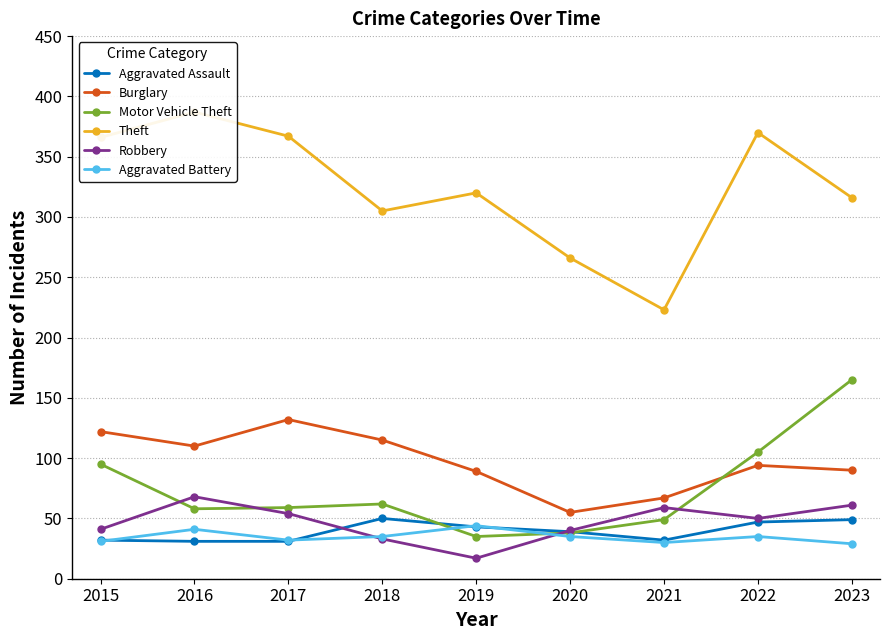

Where is the first local minimum for Burglary?

2016